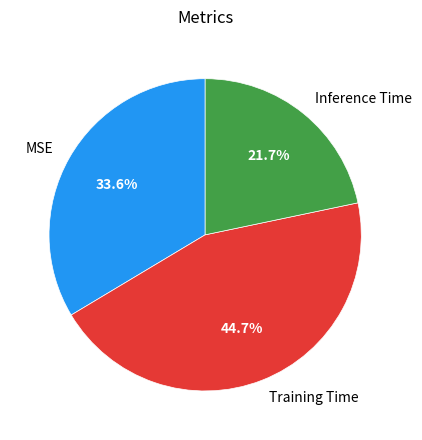

How much of the chart is everything except Training Time?

55.3%